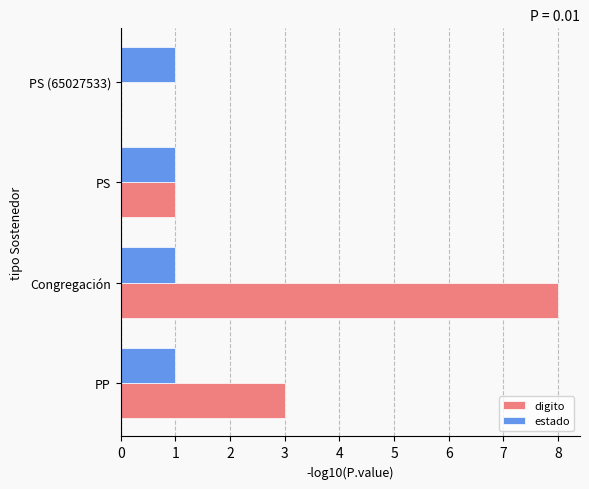

Which series has the largest total across all categories?

digito